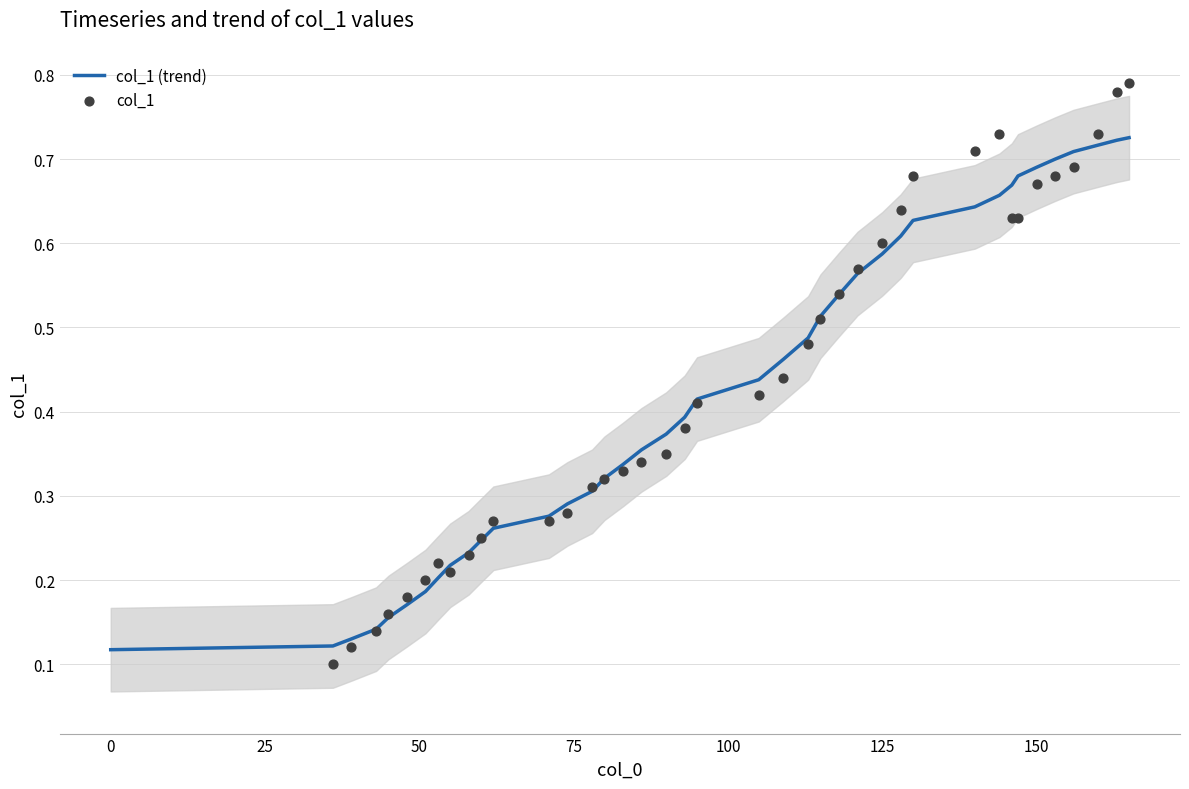

What are all the series names shown in the legend?

col_1 (trend), col_1